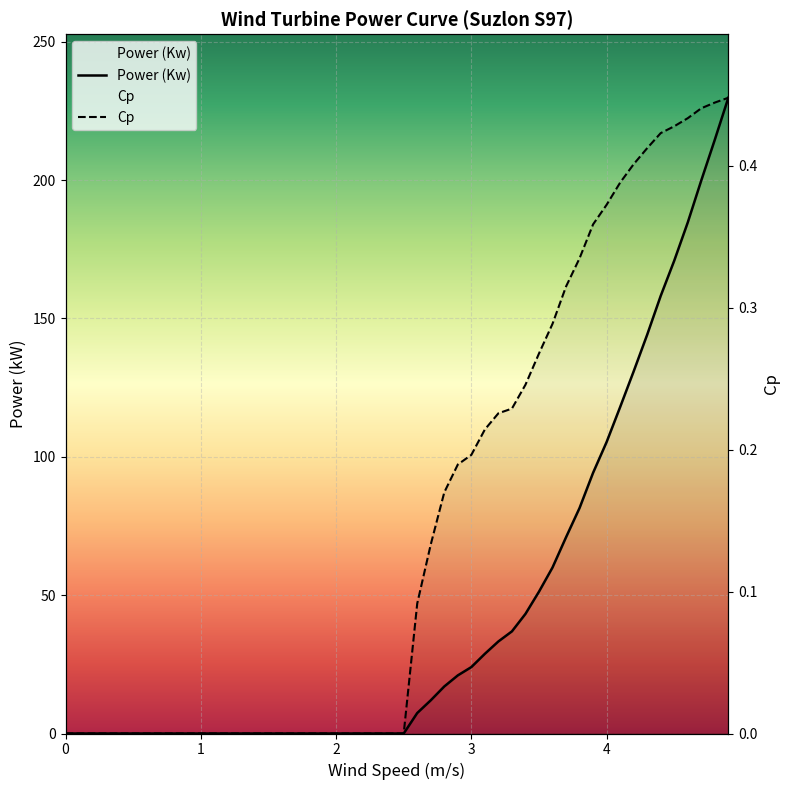

At which category is the sum across all series the highest?

4.9